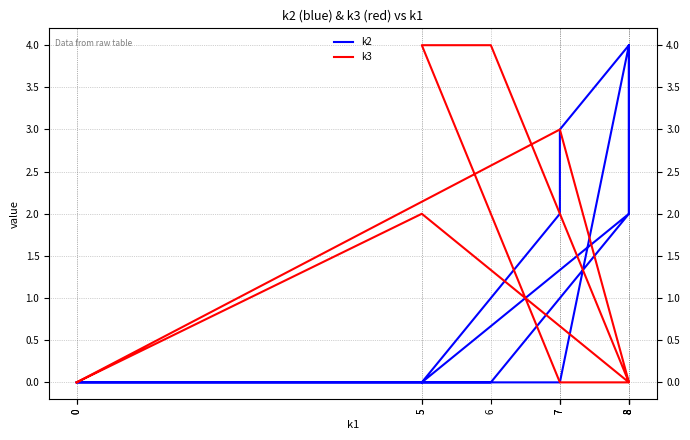

Between 8 and 6, which is larger?

8